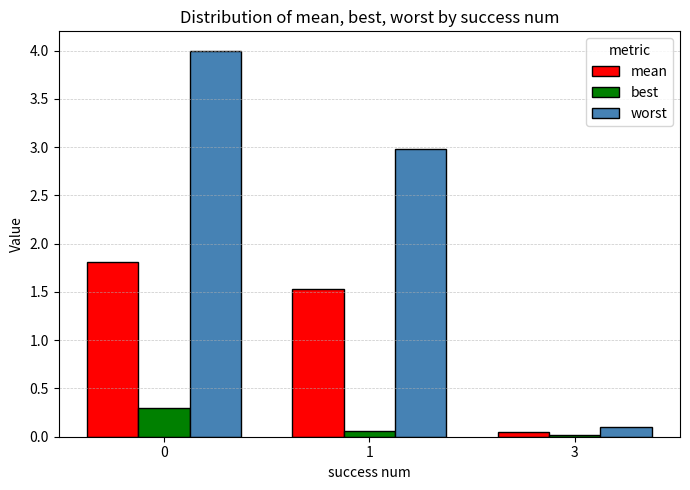

Is it true that best equals 0.0 at 3?

True